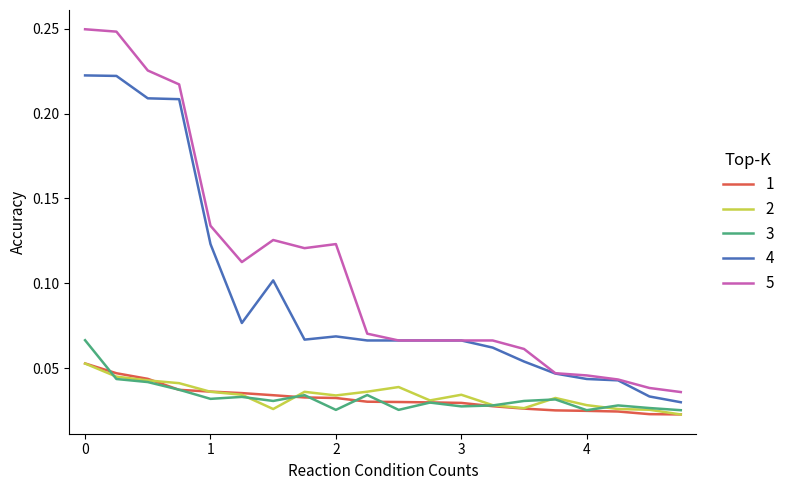

Which series has the largest total across all categories?

5